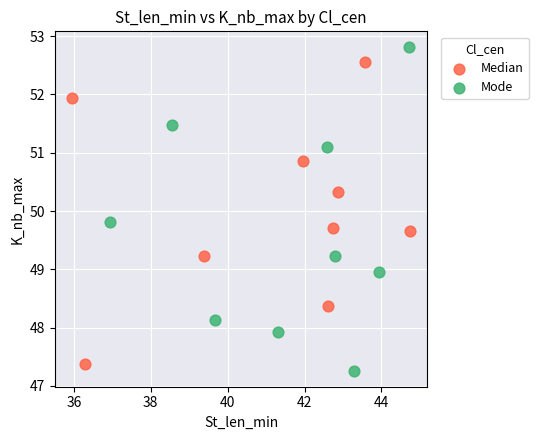

Which series has the widest spread of Y values?

Mode